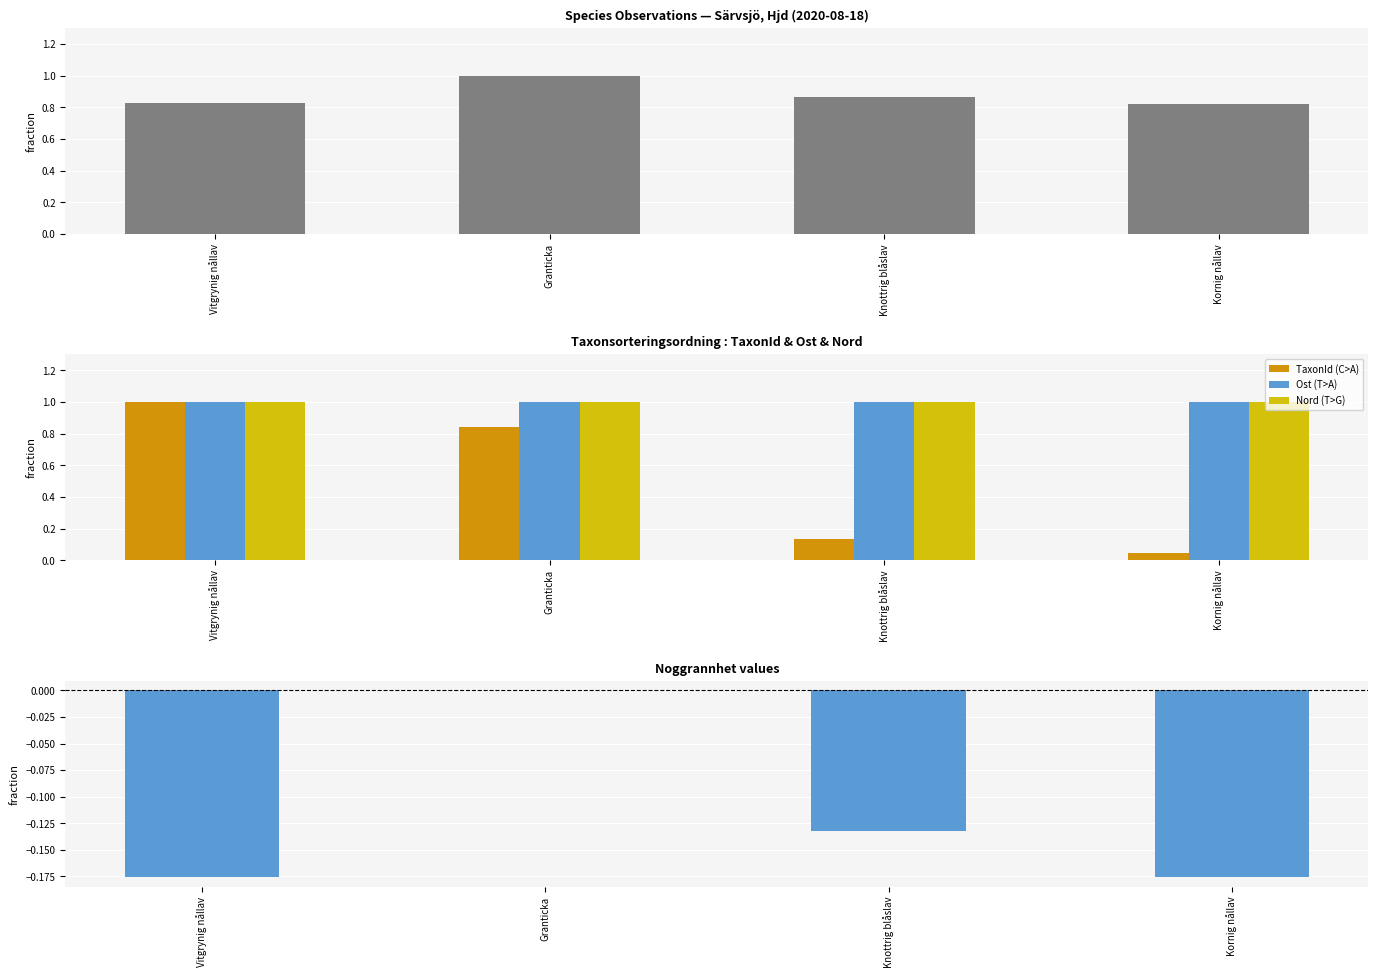

True or false: TaxonId (C>A) has a value of 1.1 at Granticka.

False